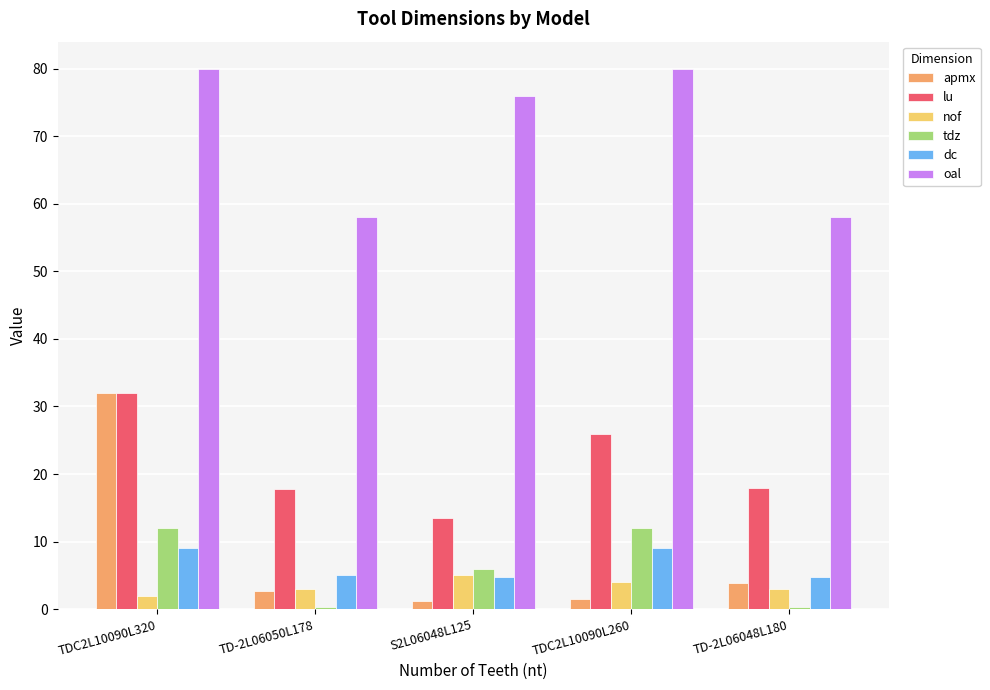

True or false: dc has a value of 9.0 at TDC2L10090L320.

True